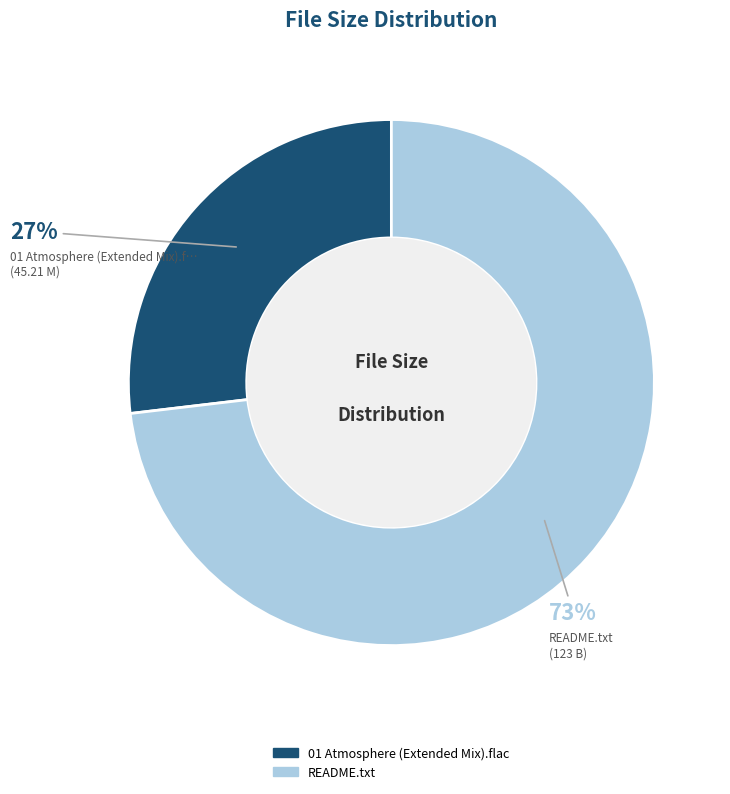

Which has a higher value, README.txt or 01 Atmosphere (Extended Mix).flac?

README.txt